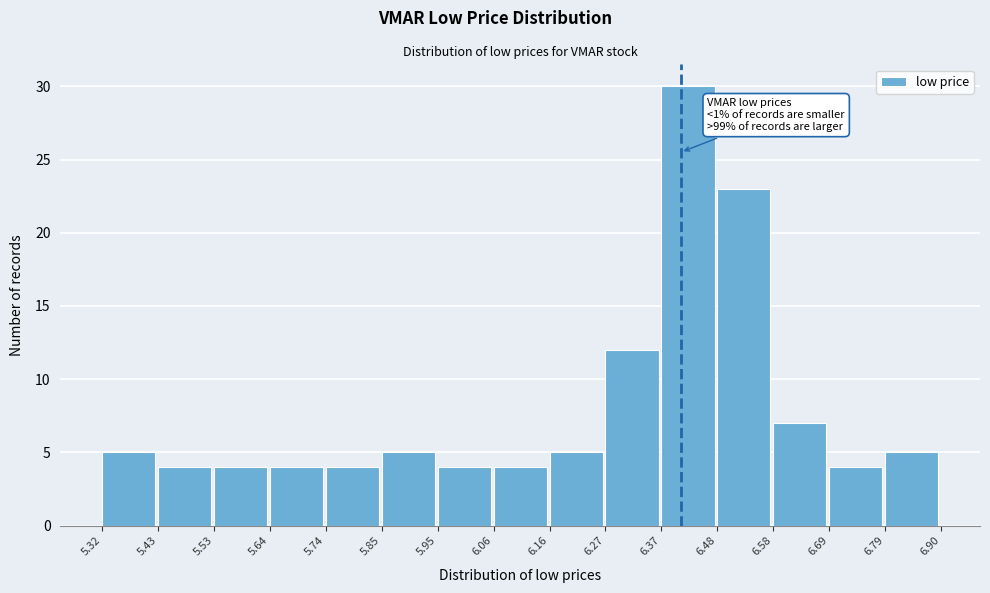

Which range on the x-axis has the tallest bar?

6.37 to 6.48